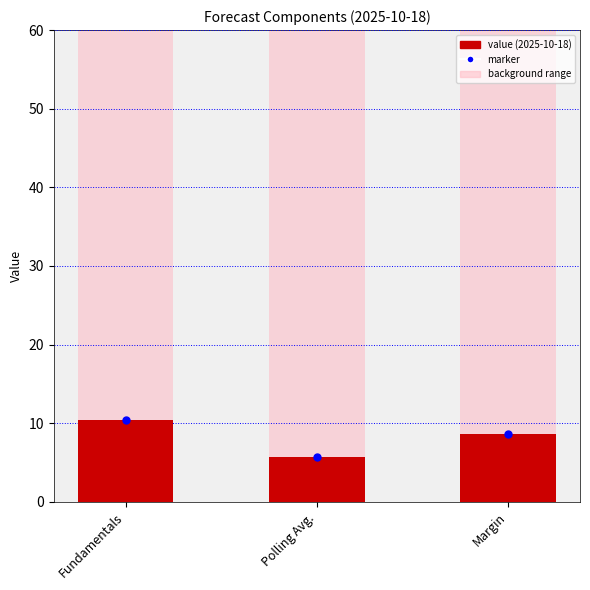

Between Fundamentals and Margin, which is larger?

Fundamentals